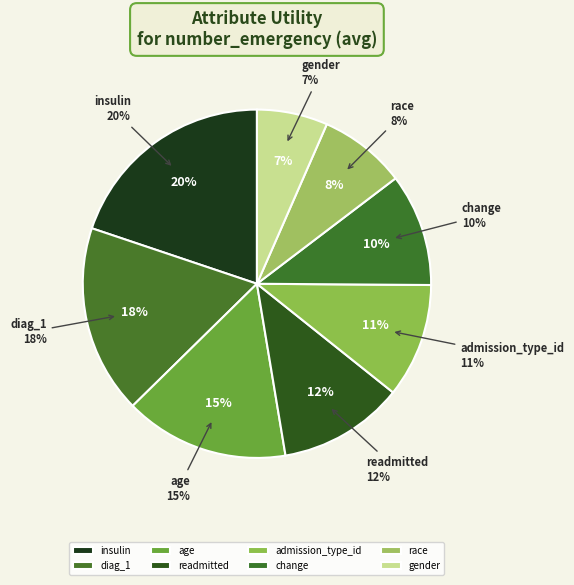

Which has a higher value, age or race?

age